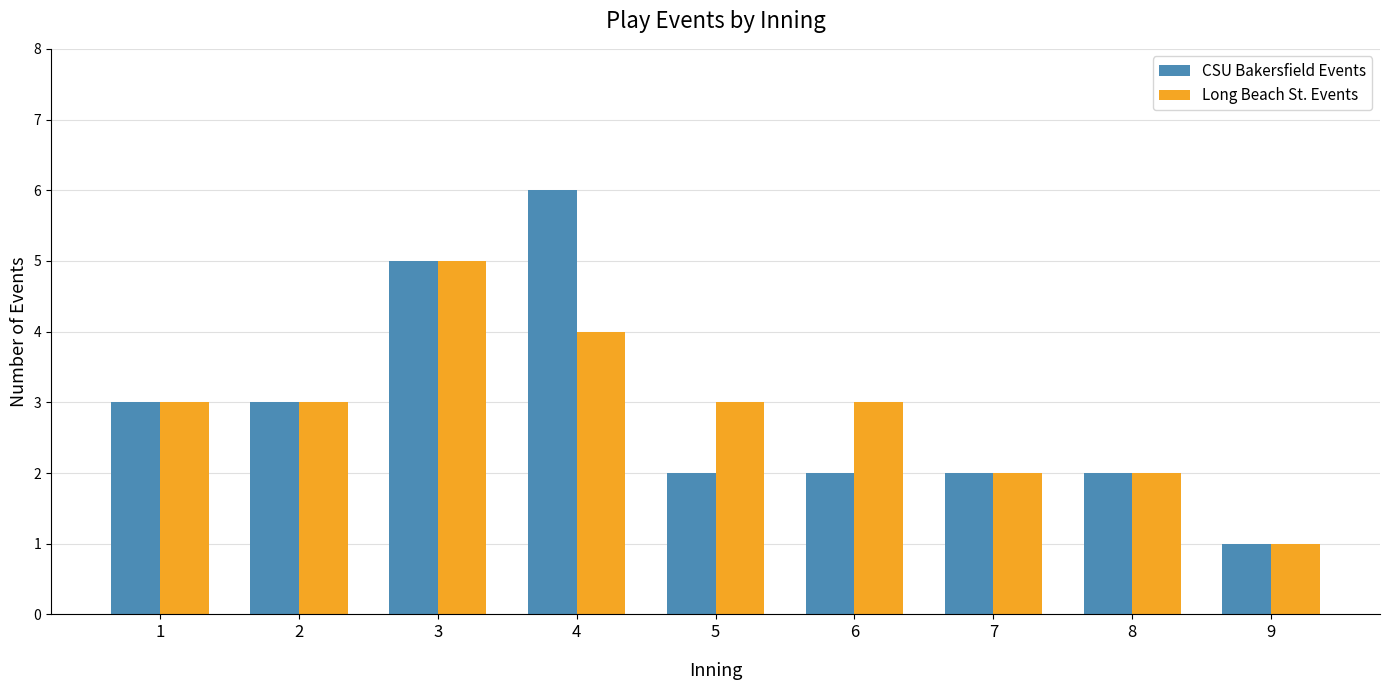

Rank the series by their maximum value, from lowest to highest.

Long Beach St. Events, CSU Bakersfield Events